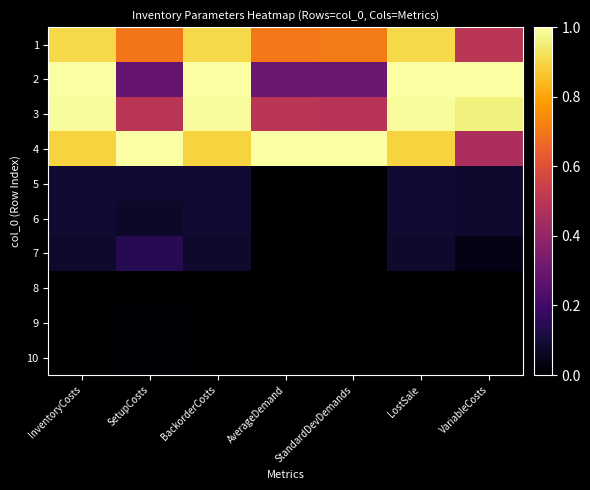

Reading right to left, extract all data points from this chart.

1: VariableCosts=0.5	LostSale=0.9	StandardDevDemands=0.7	AverageDemand=0.7	BackorderCosts=0.9	SetupCosts=0.7	InventoryCosts=0.9
2: VariableCosts=1.0	LostSale=1.0	StandardDevDemands=0.3	AverageDemand=0.3	BackorderCosts=1.0	SetupCosts=0.3	InventoryCosts=1.0
3: VariableCosts=1.0	LostSale=1.0	StandardDevDemands=0.5	AverageDemand=0.5	BackorderCosts=1.0	SetupCosts=0.5	InventoryCosts=1.0
4: VariableCosts=0.5	LostSale=0.9	StandardDevDemands=1.0	AverageDemand=1.0	BackorderCosts=0.9	SetupCosts=1.0	InventoryCosts=0.9
5: VariableCosts=0.1	LostSale=0.1	StandardDevDemands=0.0	AverageDemand=0.0	BackorderCosts=0.1	SetupCosts=0.1	InventoryCosts=0.1
6: VariableCosts=0.1	LostSale=0.1	StandardDevDemands=0.0	AverageDemand=0.0	BackorderCosts=0.1	SetupCosts=0.1	InventoryCosts=0.1
7: VariableCosts=0.0	LostSale=0.1	StandardDevDemands=0.0	AverageDemand=0.0	BackorderCosts=0.1	SetupCosts=0.1	InventoryCosts=0.1
8: VariableCosts=0.0	LostSale=0.0	StandardDevDemands=0.0	AverageDemand=0.0	BackorderCosts=0.0	SetupCosts=0.0	InventoryCosts=0.0
9: VariableCosts=0.0	LostSale=0.0	StandardDevDemands=0.0	AverageDemand=0.0	BackorderCosts=0.0	SetupCosts=0.0	InventoryCosts=0.0
10: VariableCosts=0.0	LostSale=0.0	StandardDevDemands=0.0	AverageDemand=0.0	BackorderCosts=0.0	SetupCosts=0.0	InventoryCosts=0.0